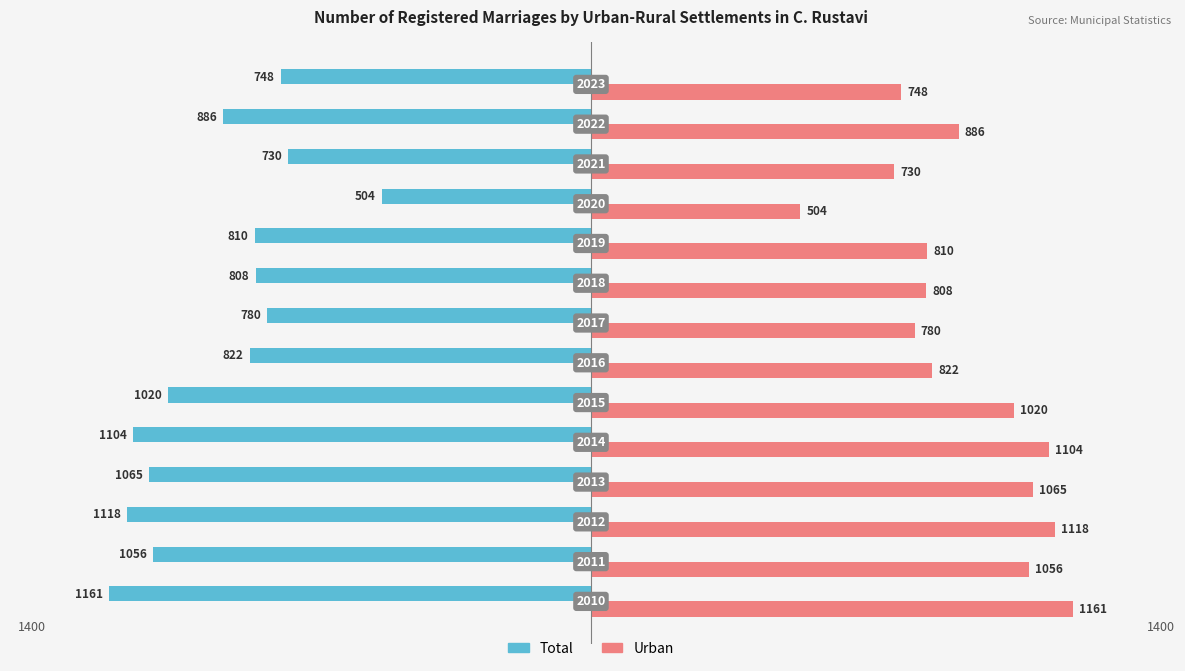

What is the maximum value shown in the chart?

1161